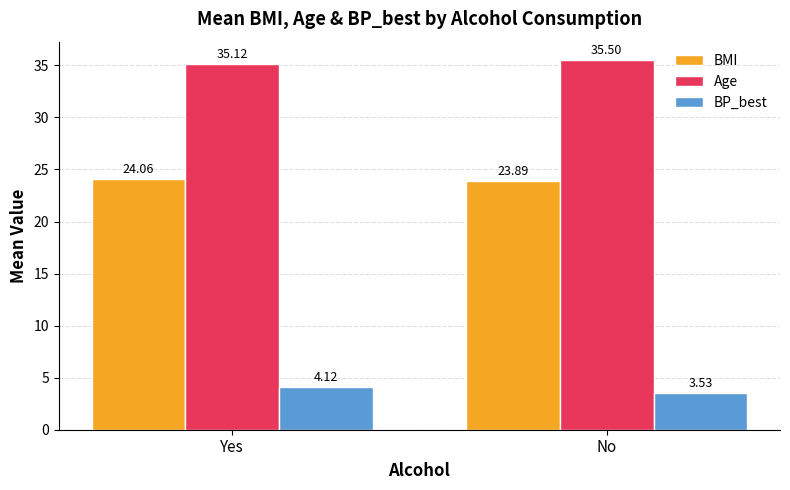

Rank the categories by BP_best value from lowest to highest.

No, Yes